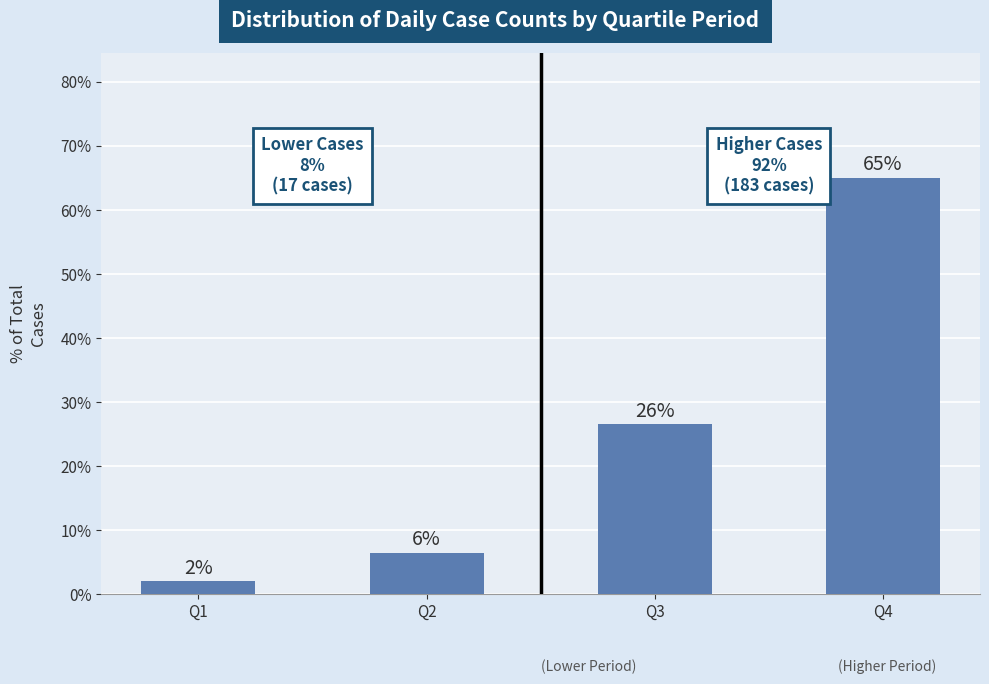

At which label is the value closest to 33?

Q3